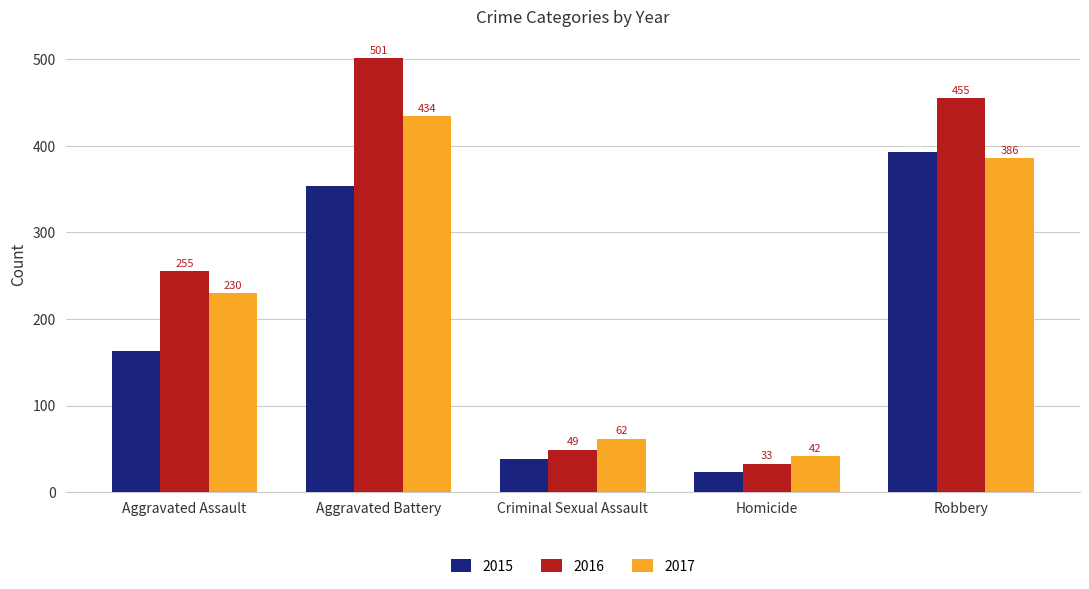

Is the value of 2015 at Robbery greater than the value of 2017 at Aggravated Battery?

No